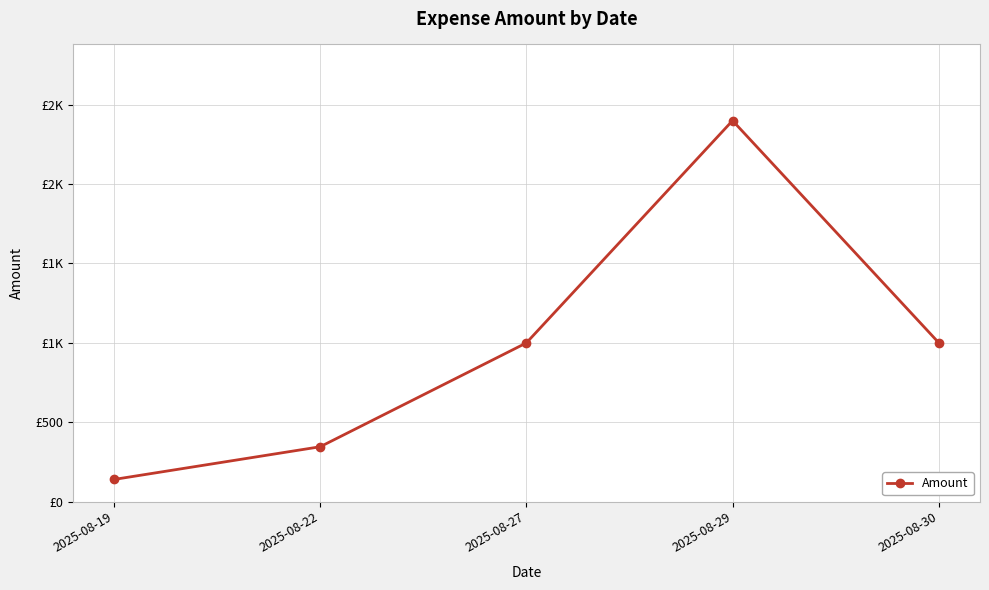

What is the sum of the values at 2025-08-22 and 2025-08-29?

2744